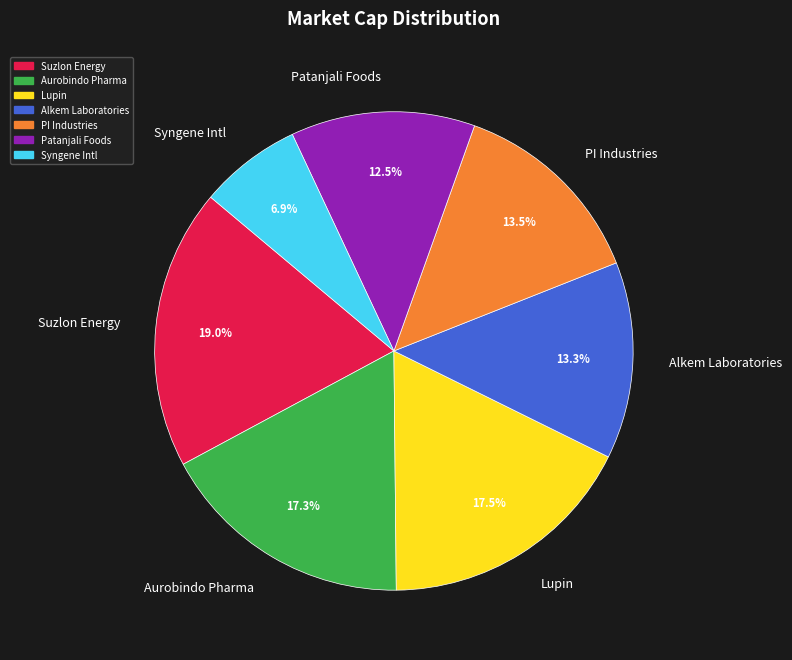

To the nearest percent, what is the average slice percentage?

14%